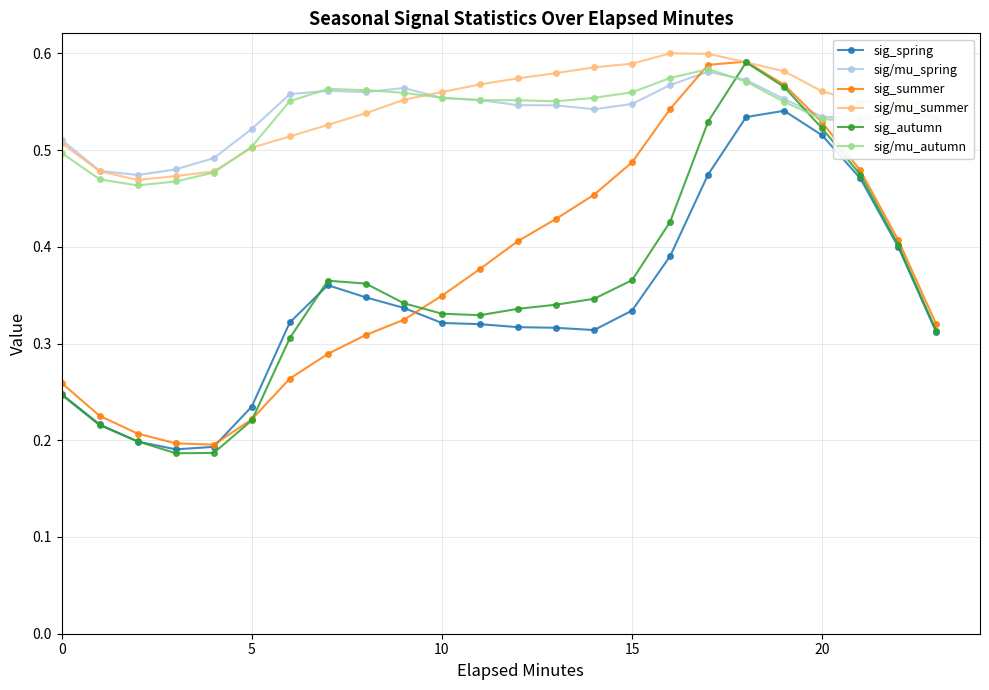

How many times do sig/mu_spring and sig_autumn cross each other?

2